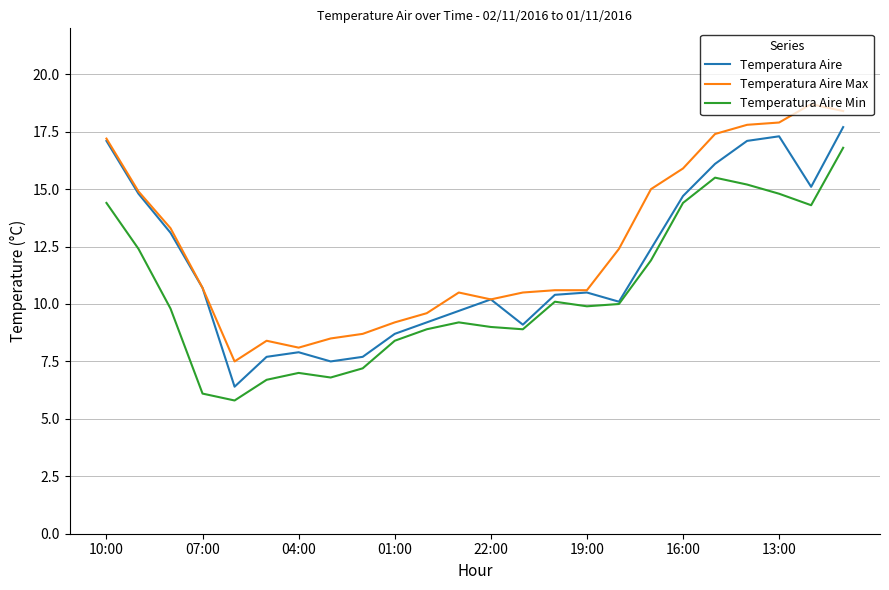

Reading right to left, list all the values displayed in this chart.

Temperatura Aire: 17.7	15.1	17.3	17.1	16.1	14.7	12.4	10.1	10.5	10.4	9.1	10.2	9.7	9.2	8.7	7.7	7.5	7.9	7.7	6.4	10.7	13.1	14.8	17.1
Temperatura Aire Max: 18.4	18.7	17.9	17.8	17.4	15.9	15.0	12.4	10.6	10.6	10.5	10.2	10.5	9.6	9.2	8.7	8.5	8.1	8.4	7.5	10.7	13.3	14.9	17.2
Temperatura Aire Min: 16.8	14.3	14.8	15.2	15.5	14.4	11.9	10.0	9.9	10.1	8.9	9.0	9.2	8.9	8.4	7.2	6.8	7.0	6.7	5.8	6.1	9.8	12.4	14.4